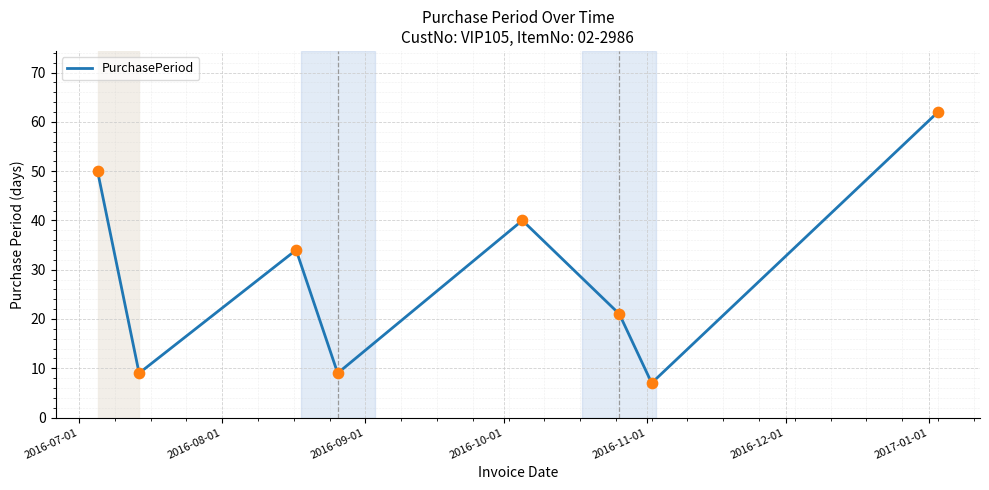

True or false: there are more than 2 points higher than both neighbors.

False